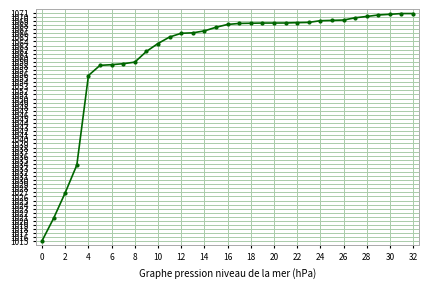

What is the difference between the maximum and minimum values?

55.7